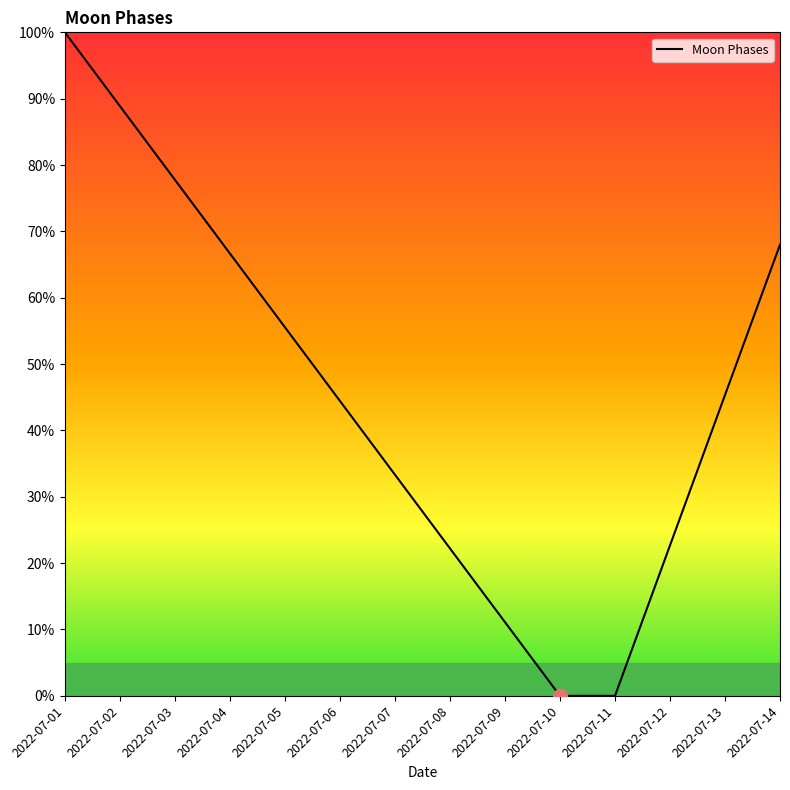

True or false: the data has more than 2 interior local peaks.

False